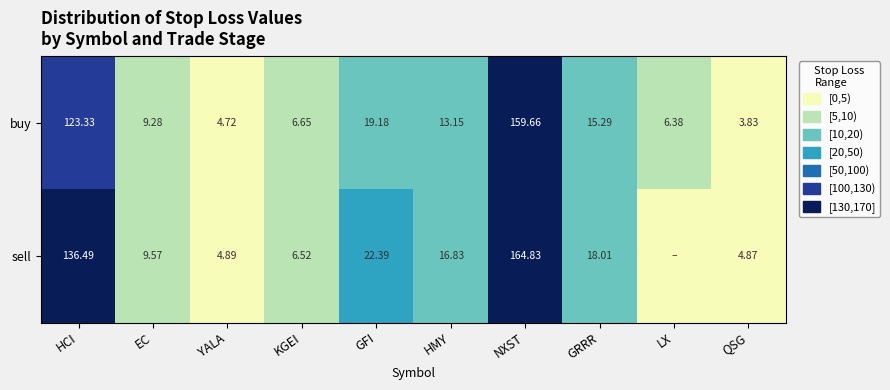

What is the spread (max minus min) of values at HMY?

3.7